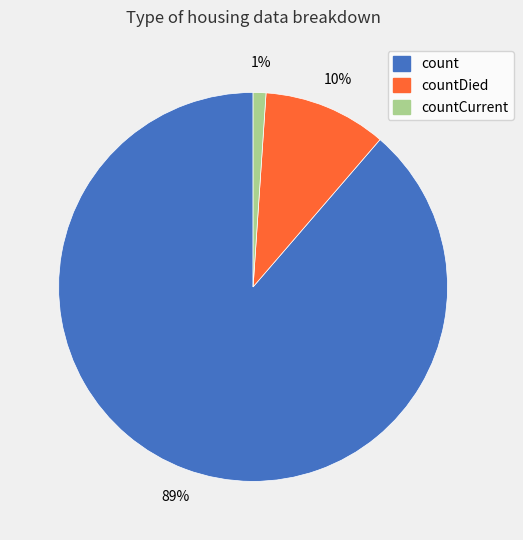

Is there any slice that represents more than half of the pie?

Yes